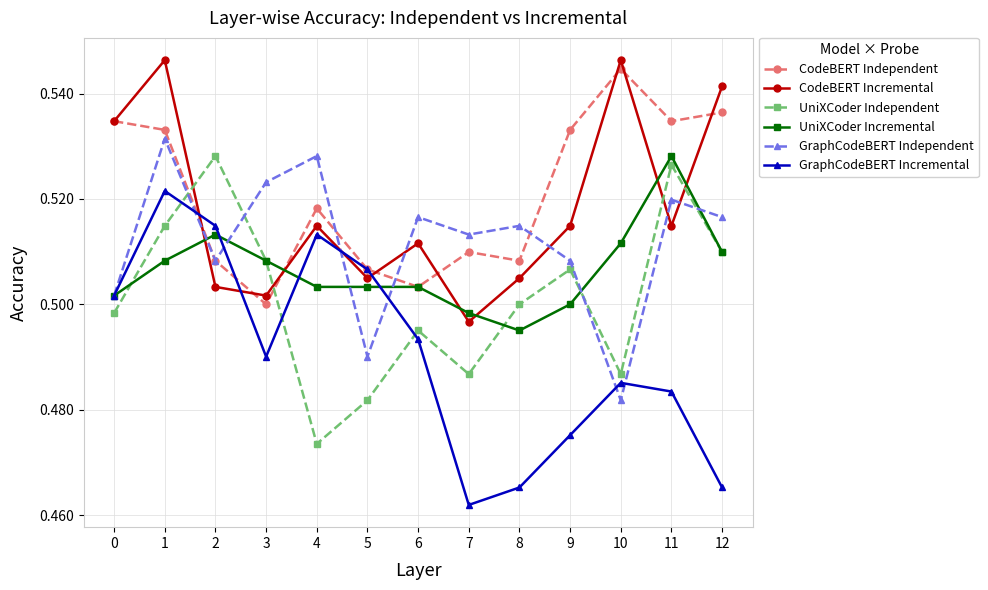

The CodeBERT Independent series shows 0.5 at 10. True or false?

True